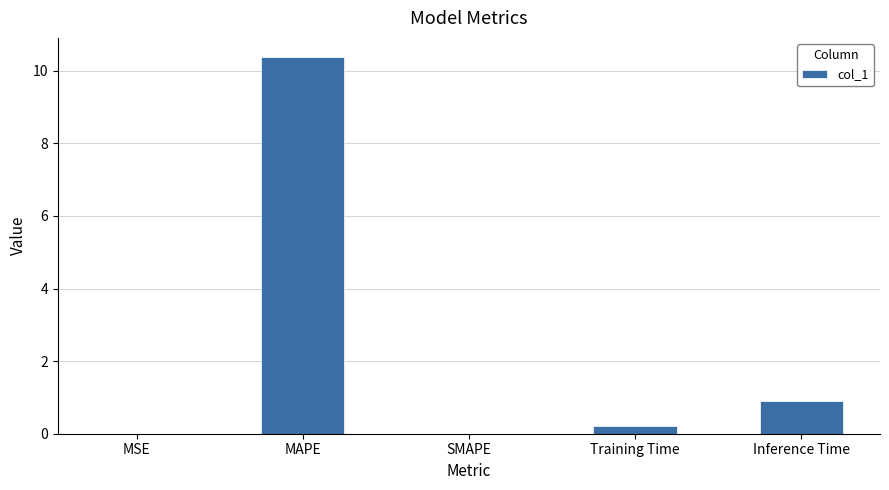

Which has a higher value, Inference Time or Training Time?

Inference Time